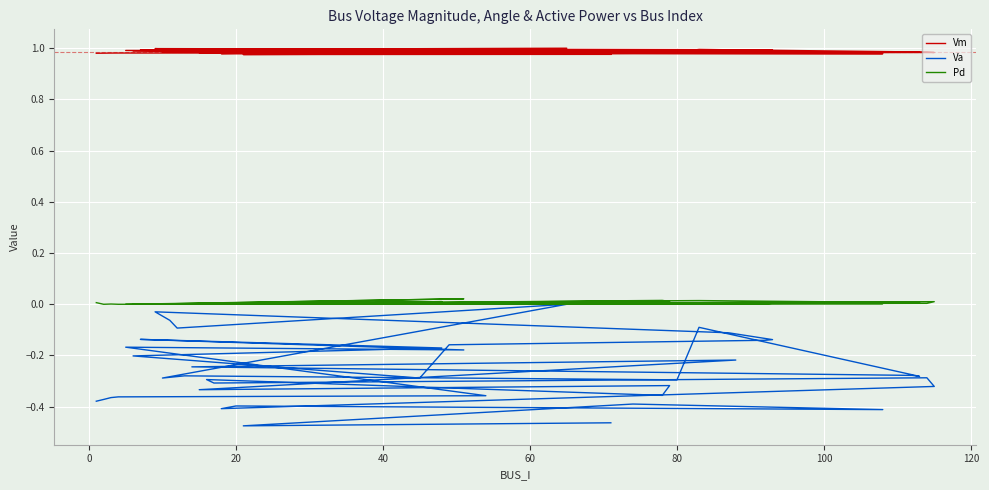

Reading left to right, list all the values displayed in this chart.

Vm: 1.0	1.0	1.0	1.0	1.0	1.0	1.0	1.0	1.0	1.0	1.0	1.0	1.0	1.0	1.0	1.0	1.0	1.0	1.0	1.0	1.0	1.0	1.0	1.0	1.0	1.0	1.0	1.0	1.0	1.0	1.0	1.0	1.0	1.0	1.0	1.0	1.0	1.0	1.0	1.0
Va: -0.4	-0.4	-0.4	-0.4	-0.4	-0.2	-0.2	-0.1	-0.2	-0.2	-0.3	-0.2	-0.1	-0.1	-0.1	-0.0	-0.1	-0.1	0.0	-0.3	-0.3	-0.3	-0.1	-0.3	-0.3	-0.2	-0.2	-0.3	-0.3	-0.4	-0.3	-0.3	-0.3	-0.3	-0.4	-0.4	-0.4	-0.4	-0.5	-0.5
Pd: 0.0	0.0	0.0	0.0	0.0	0.0	0.0	0.0	0.0	0.0	0.0	0.0	0.0	0.0	0.0	0.0	0.0	0.0	0.0	0.0	0.0	0.0	0.0	0.0	0.0	0.0	0.0	0.0	0.0	0.0	0.0	0.0	0.0	0.0	0.0	0.0	0.0	0.0	0.0	0.0